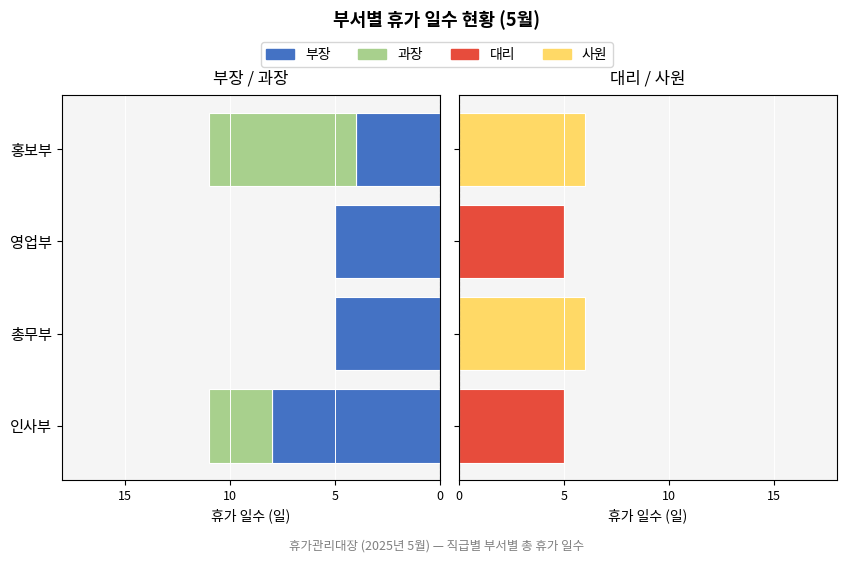

What is the difference between the maximum and minimum values in the 부장 series?

4